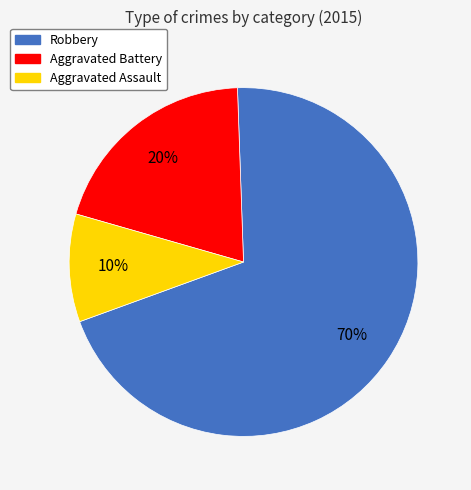

Between Aggravated Assault and Robbery, which is larger?

Robbery